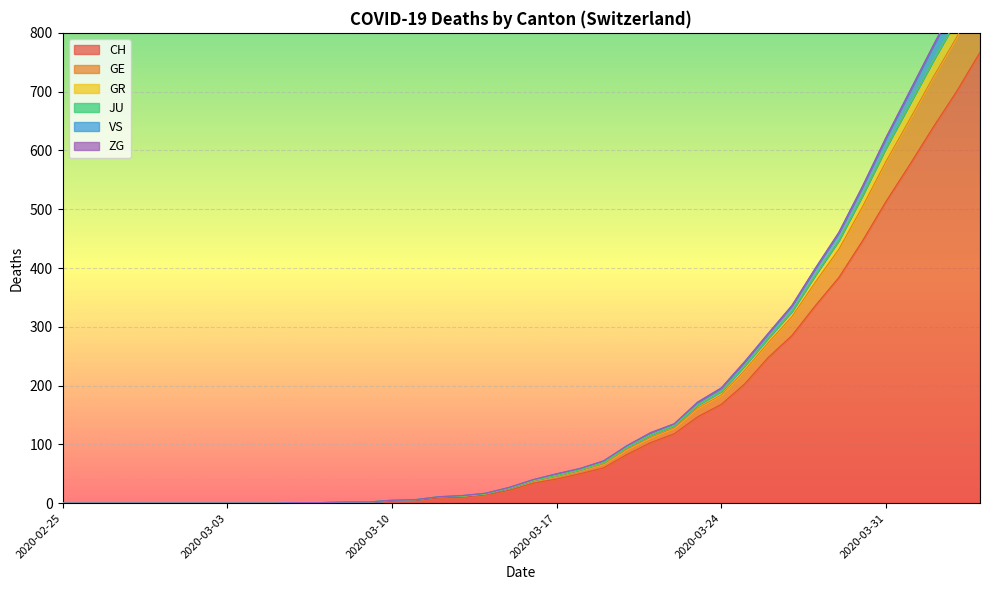

Is it true that VS equals 358 at 2020-03-02?

False